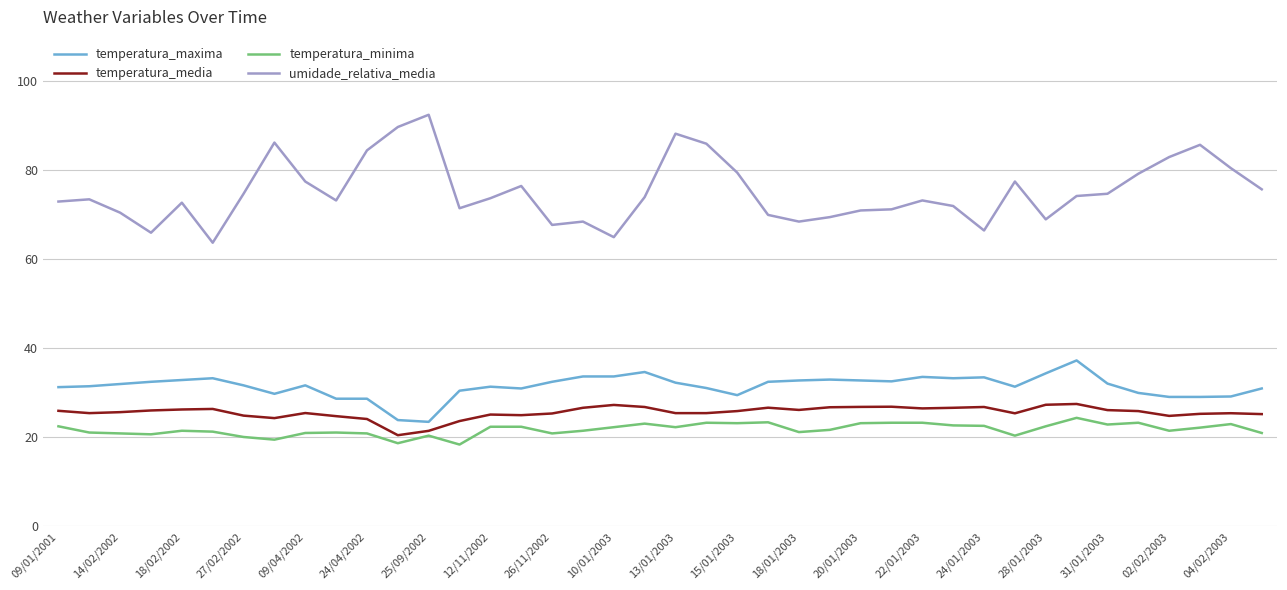

At how many categories does at least one series exceed 44?

40